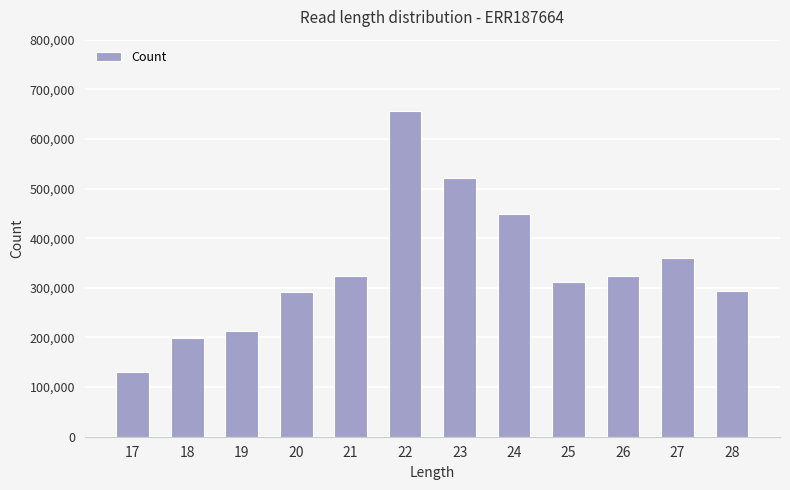

How many series are shown in this chart?

1